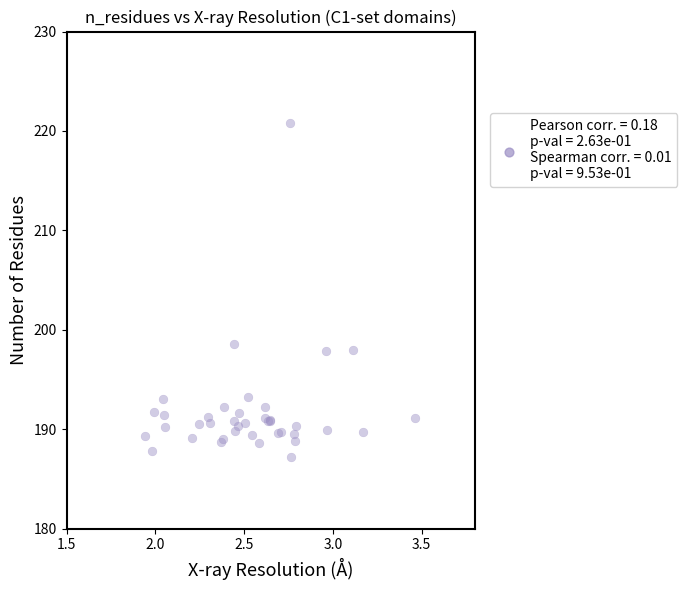

What Y value in the scatter plot is closest to 203?

198.6